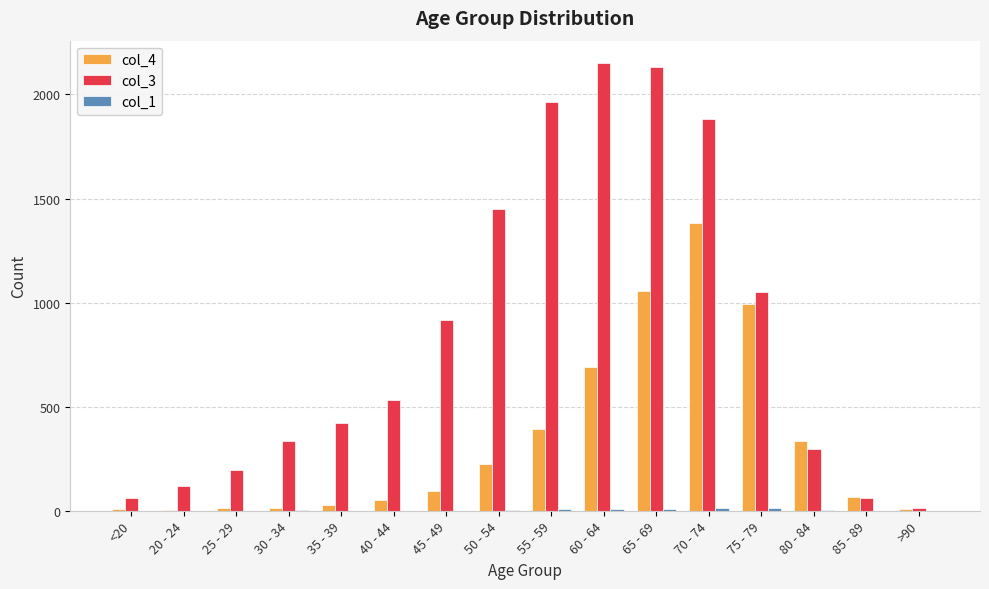

Between 55 - 59 and 70 - 74, which series saw the biggest shift?

col_4